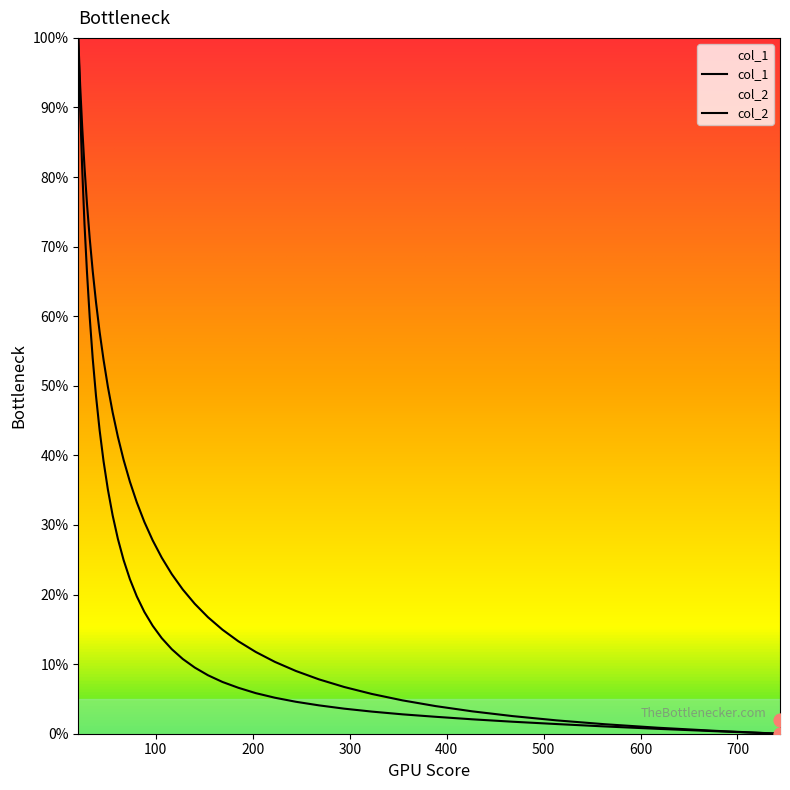

What are all the series names shown in the legend?

col_1, col_2